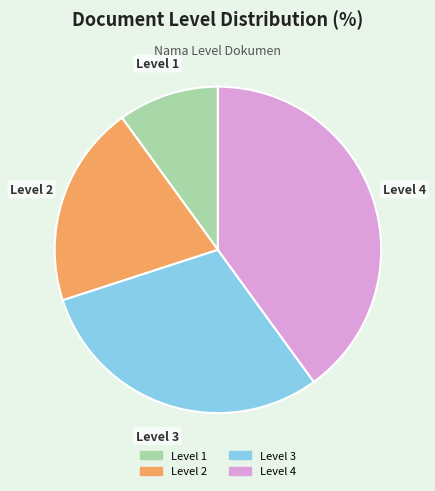

How many segments does this pie chart have?

4